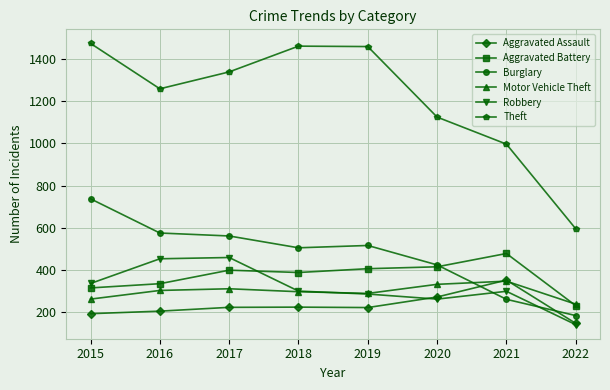

Which series has the largest total across all categories?

Theft